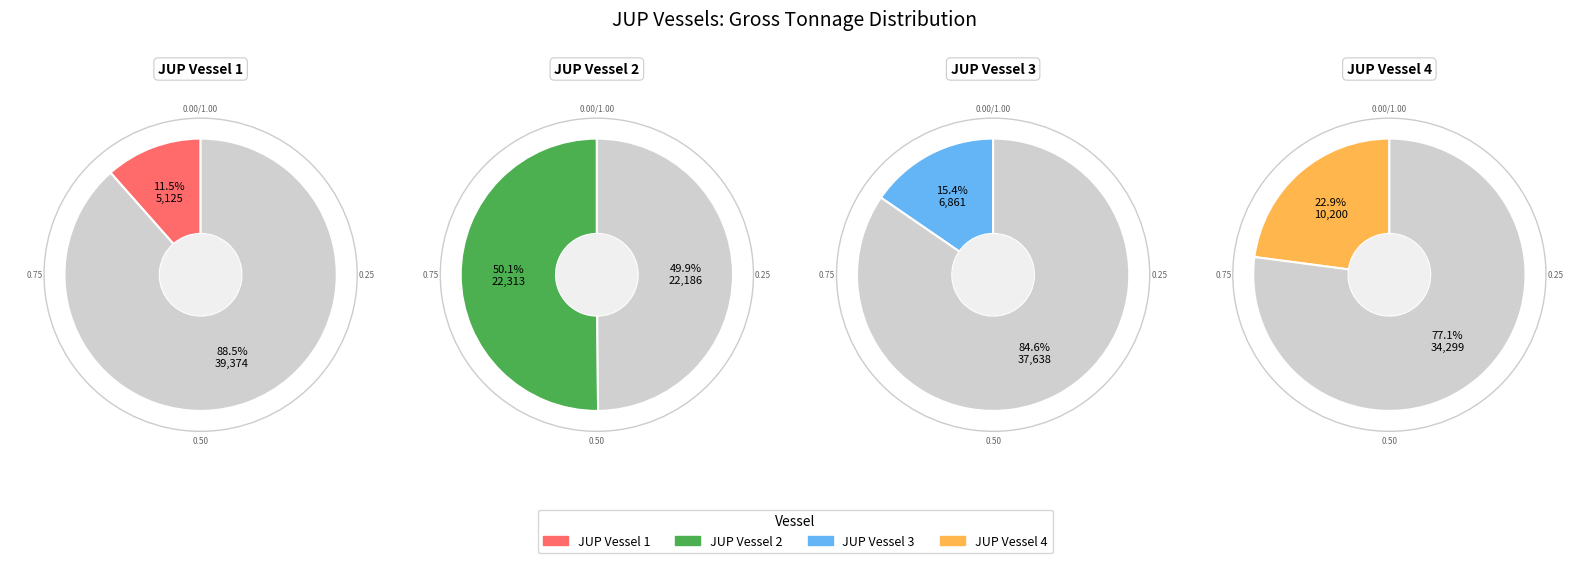

To the nearest percent, what is the difference between the largest and smallest slice percentages?

39%